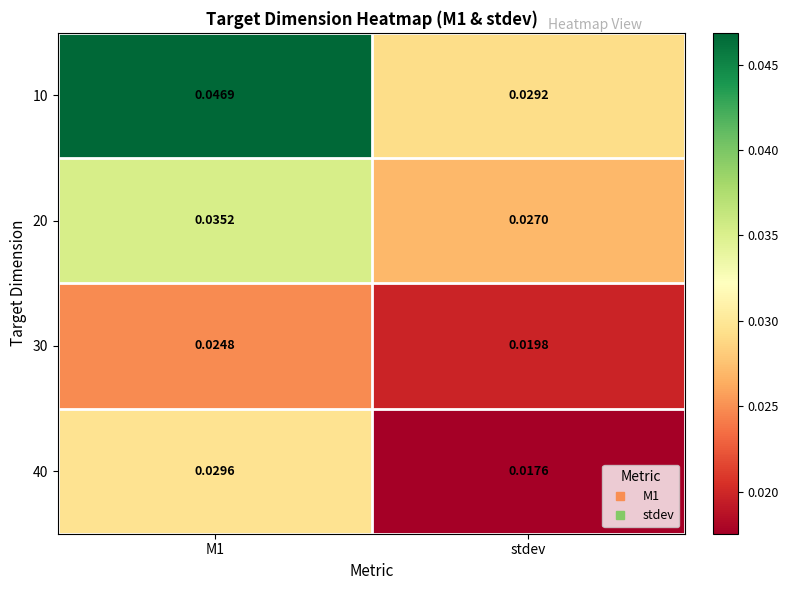

At how many categories does at least one series exceed 0?

2